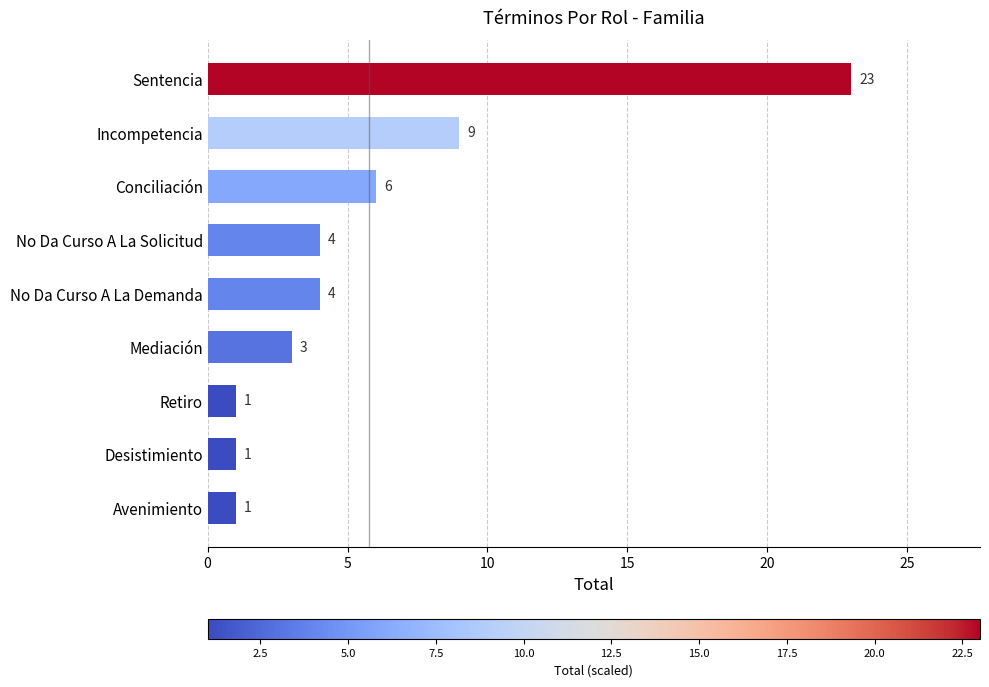

What is the difference between the maximum and minimum values?

22